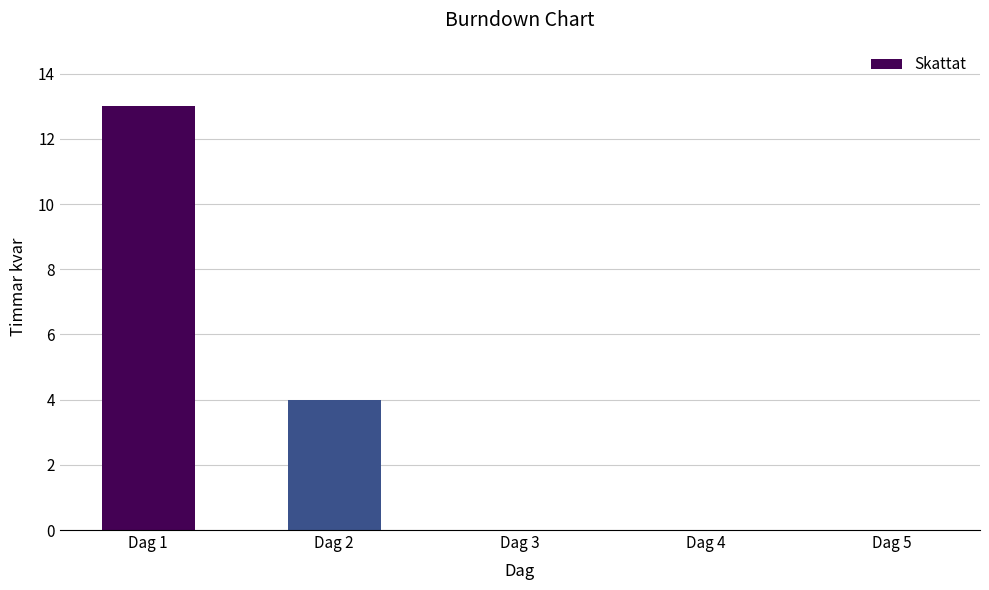

What is the sum of all values?

17